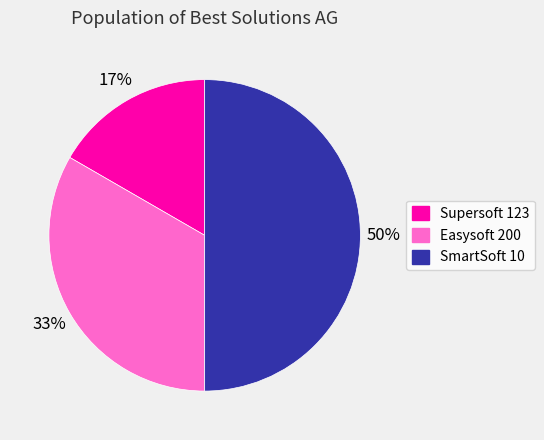

To the nearest percent, what is the difference between the largest and smallest slice percentages?

33%